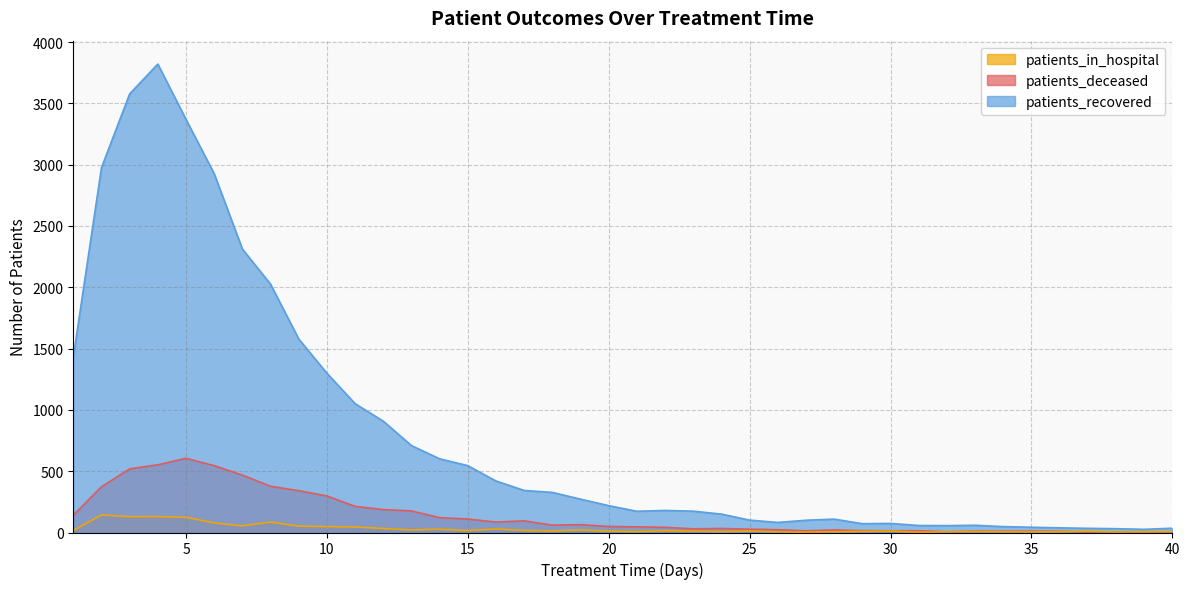

What is the highest value of the patients_deceased series?

605